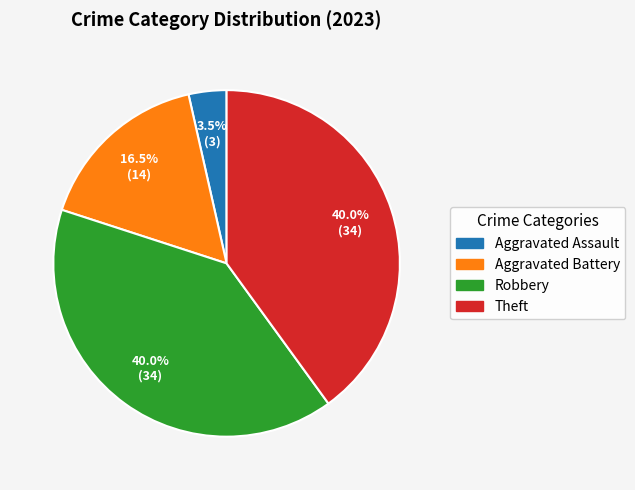

What is the ratio of the value at Aggravated Battery to the value at Robbery?

0.4